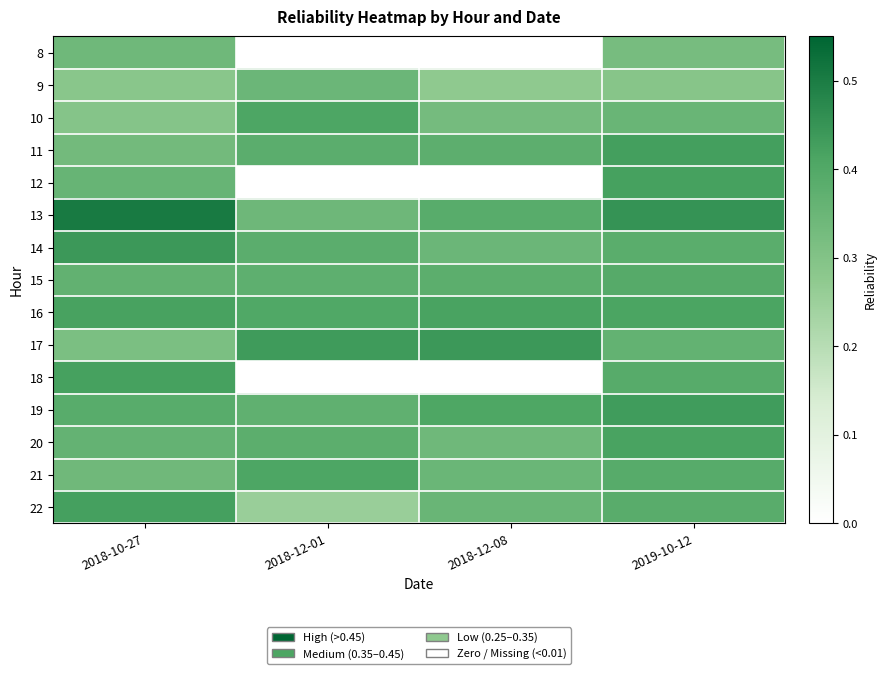

Reading left to right, extract all data points from this chart.

8: 2018-10-27=0.3	2018-12-01=0.0	2018-12-08=0.0	2019-10-12=0.3
9: 2018-10-27=0.3	2018-12-01=0.3	2018-12-08=0.3	2019-10-12=0.3
10: 2018-10-27=0.3	2018-12-01=0.4	2018-12-08=0.3	2019-10-12=0.4
11: 2018-10-27=0.3	2018-12-01=0.4	2018-12-08=0.4	2019-10-12=0.4
12: 2018-10-27=0.4	2018-12-01=0.0	2018-12-08=0.0	2019-10-12=0.4
13: 2018-10-27=0.5	2018-12-01=0.3	2018-12-08=0.4	2019-10-12=0.5
14: 2018-10-27=0.4	2018-12-01=0.4	2018-12-08=0.3	2019-10-12=0.4
15: 2018-10-27=0.4	2018-12-01=0.4	2018-12-08=0.4	2019-10-12=0.4
16: 2018-10-27=0.4	2018-12-01=0.4	2018-12-08=0.4	2019-10-12=0.4
17: 2018-10-27=0.3	2018-12-01=0.4	2018-12-08=0.4	2019-10-12=0.4
18: 2018-10-27=0.4	2018-12-01=0.0	2018-12-08=0.0	2019-10-12=0.4
19: 2018-10-27=0.4	2018-12-01=0.4	2018-12-08=0.4	2019-10-12=0.4
20: 2018-10-27=0.4	2018-12-01=0.4	2018-12-08=0.3	2019-10-12=0.4
21: 2018-10-27=0.3	2018-12-01=0.4	2018-12-08=0.3	2019-10-12=0.4
22: 2018-10-27=0.4	2018-12-01=0.3	2018-12-08=0.4	2019-10-12=0.4